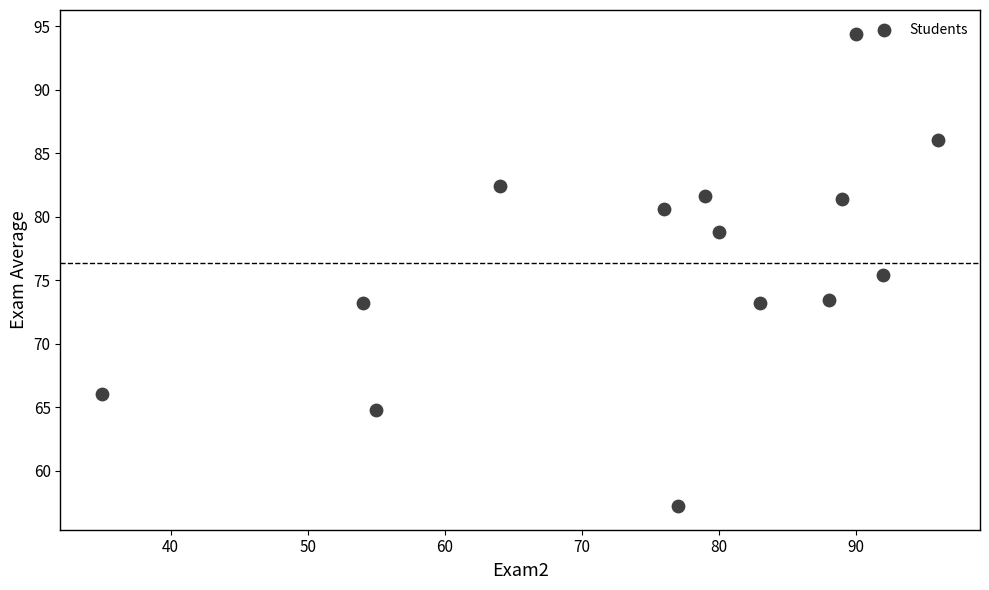

What is the range of Y values (max minus min)?

37.2